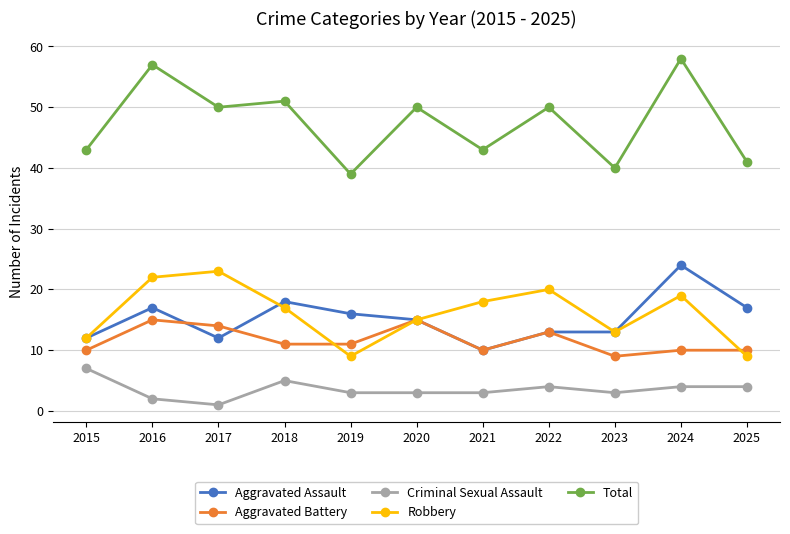

True or false: Aggravated Assault and Total cross at least once.

False